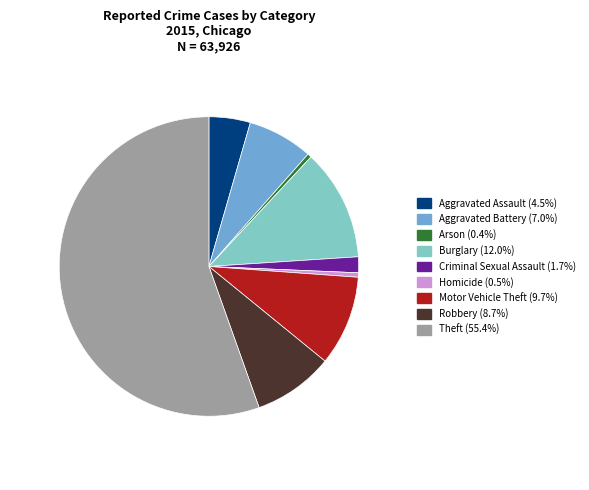

What is the largest slice in the pie chart?

Theft